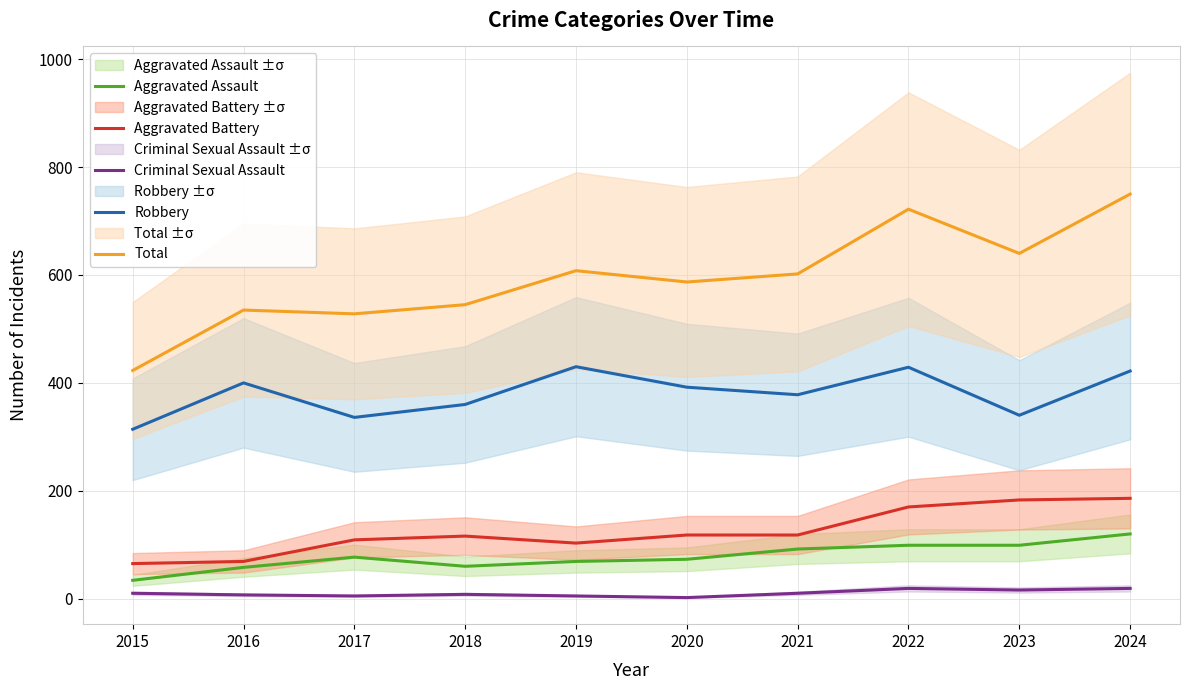

What is the difference between the Robbery values at 2016 and 2019?

30